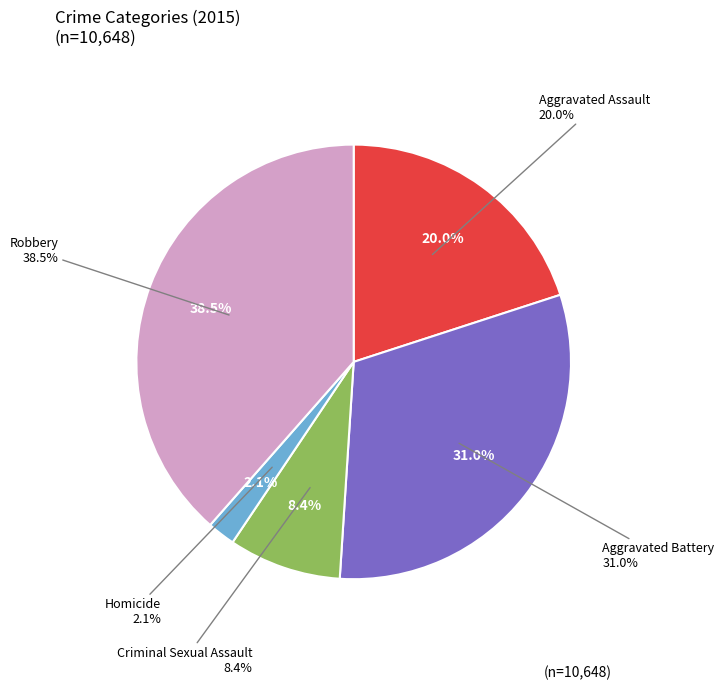

The Criminal Sexual Assault slice represents 8% of the pie. True or false?

True